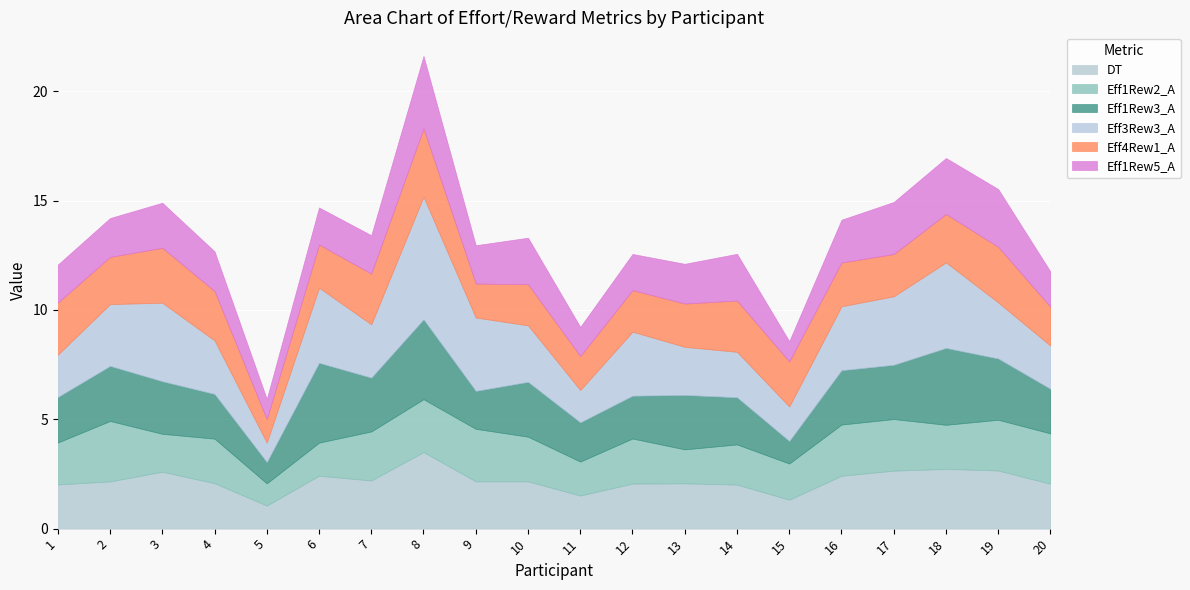

True or false: Eff1Rew3_A has more than 2 points higher than both neighbors.

True